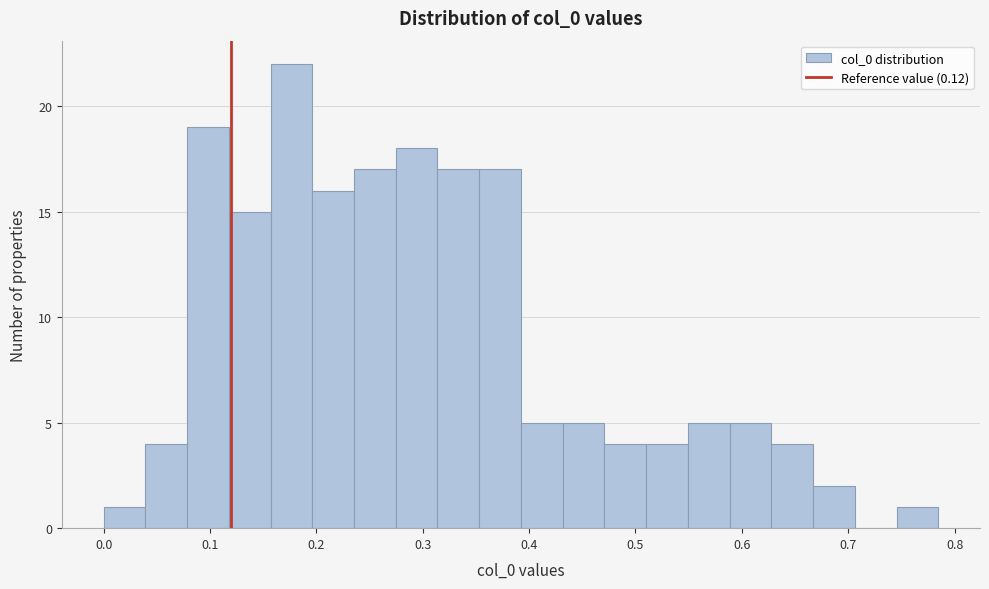

Read against the x-axis, roughly where is the centre of the tallest bar?

0.18